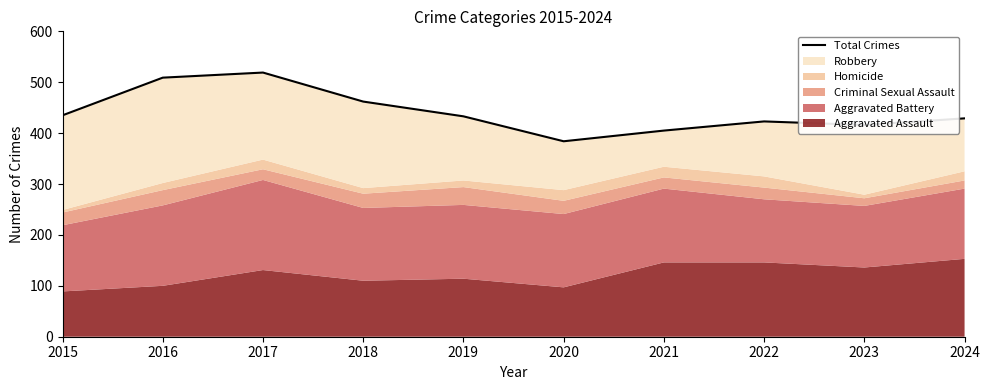

True or false: the data shows 255 at 2021.

False